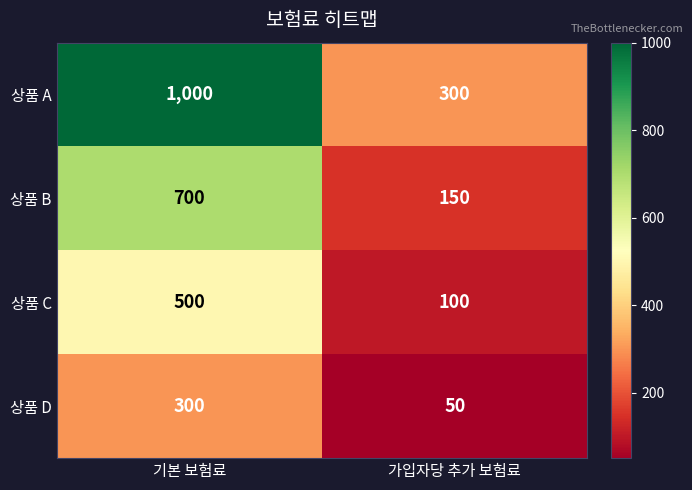

What is the smallest value displayed?

50